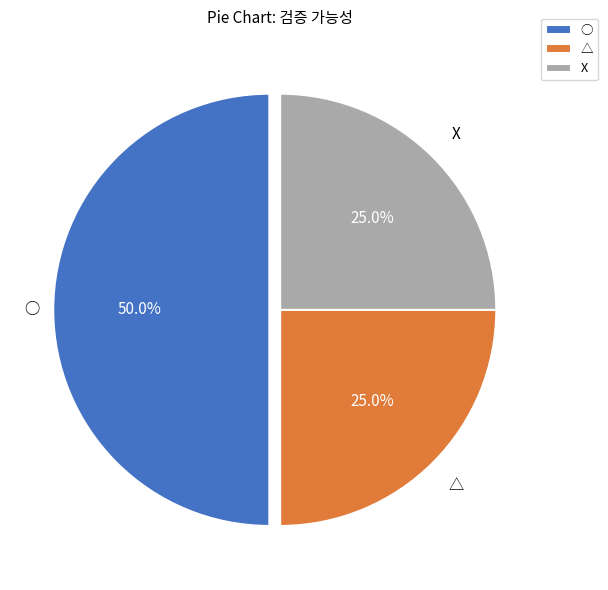

The △ slice represents 25% of the pie. True or false?

True